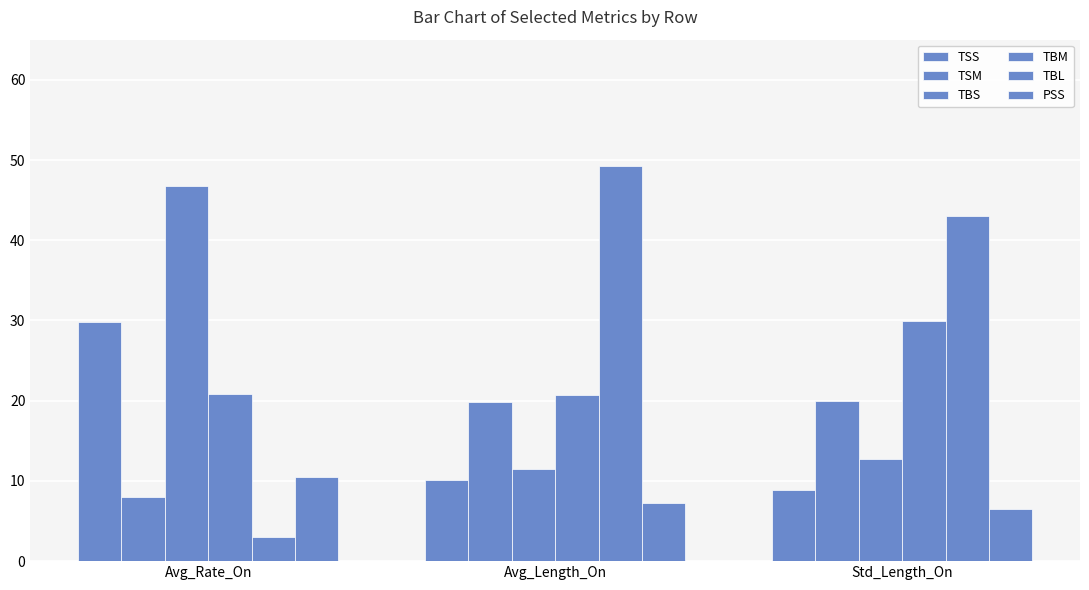

What is the label of the 2nd bar from the right?

Avg_Length_On